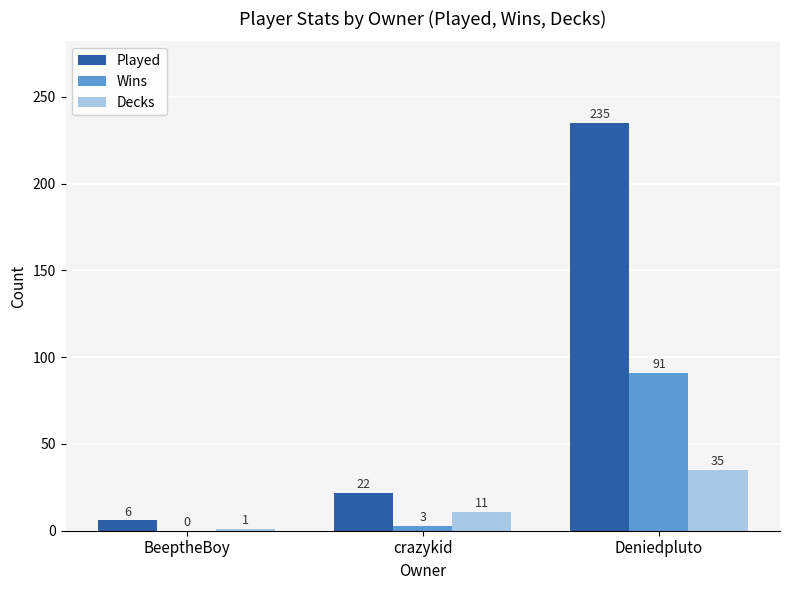

Are the bars horizontal?

No